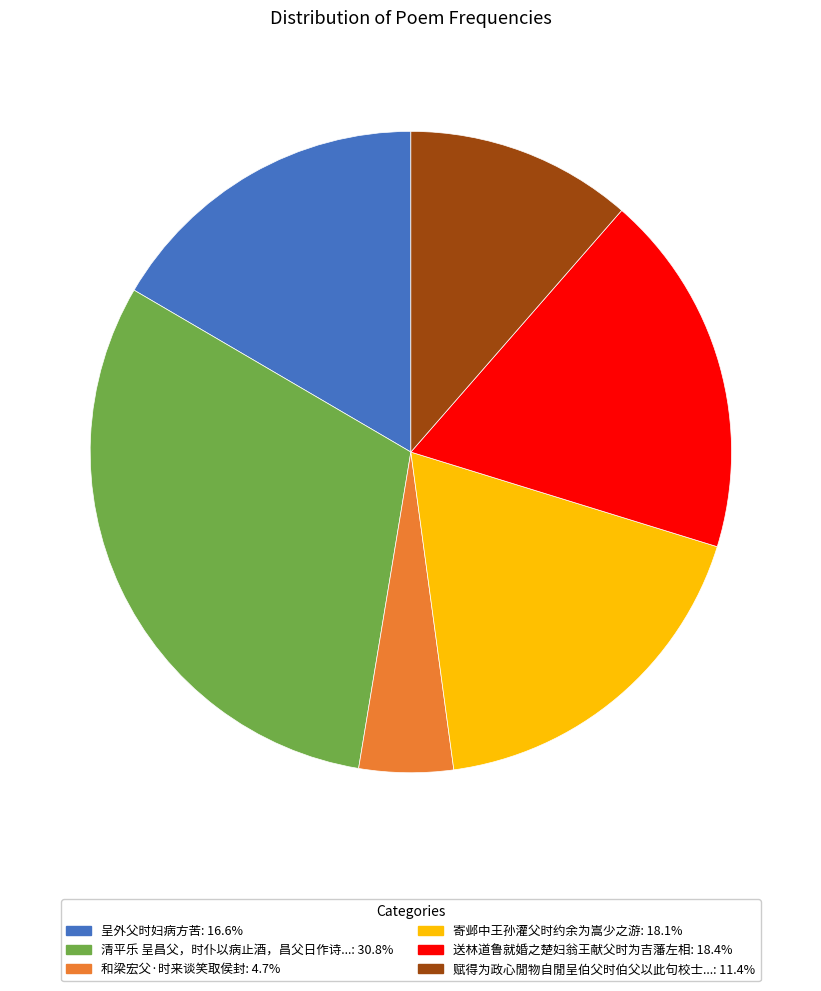

Does any single category account for the majority?

No